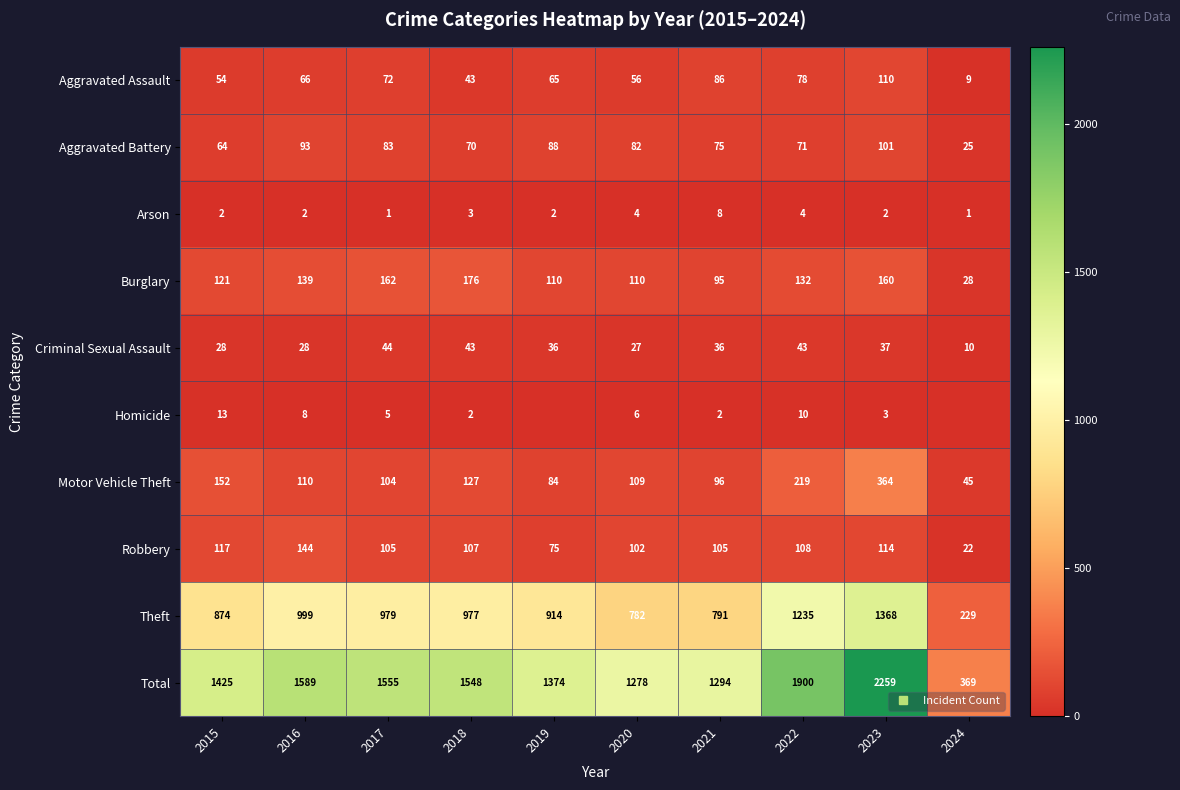

At which label does Arson first exceed 2?

2018